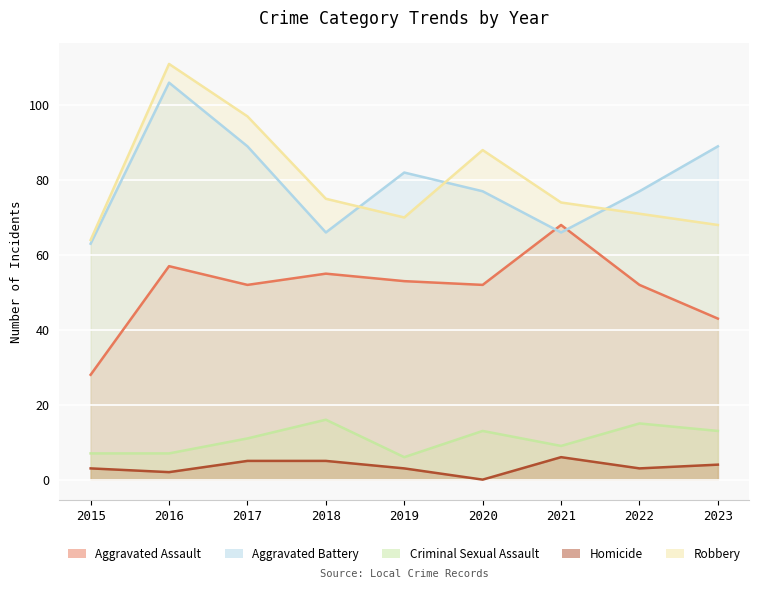

How many distinct data groups are displayed?

5